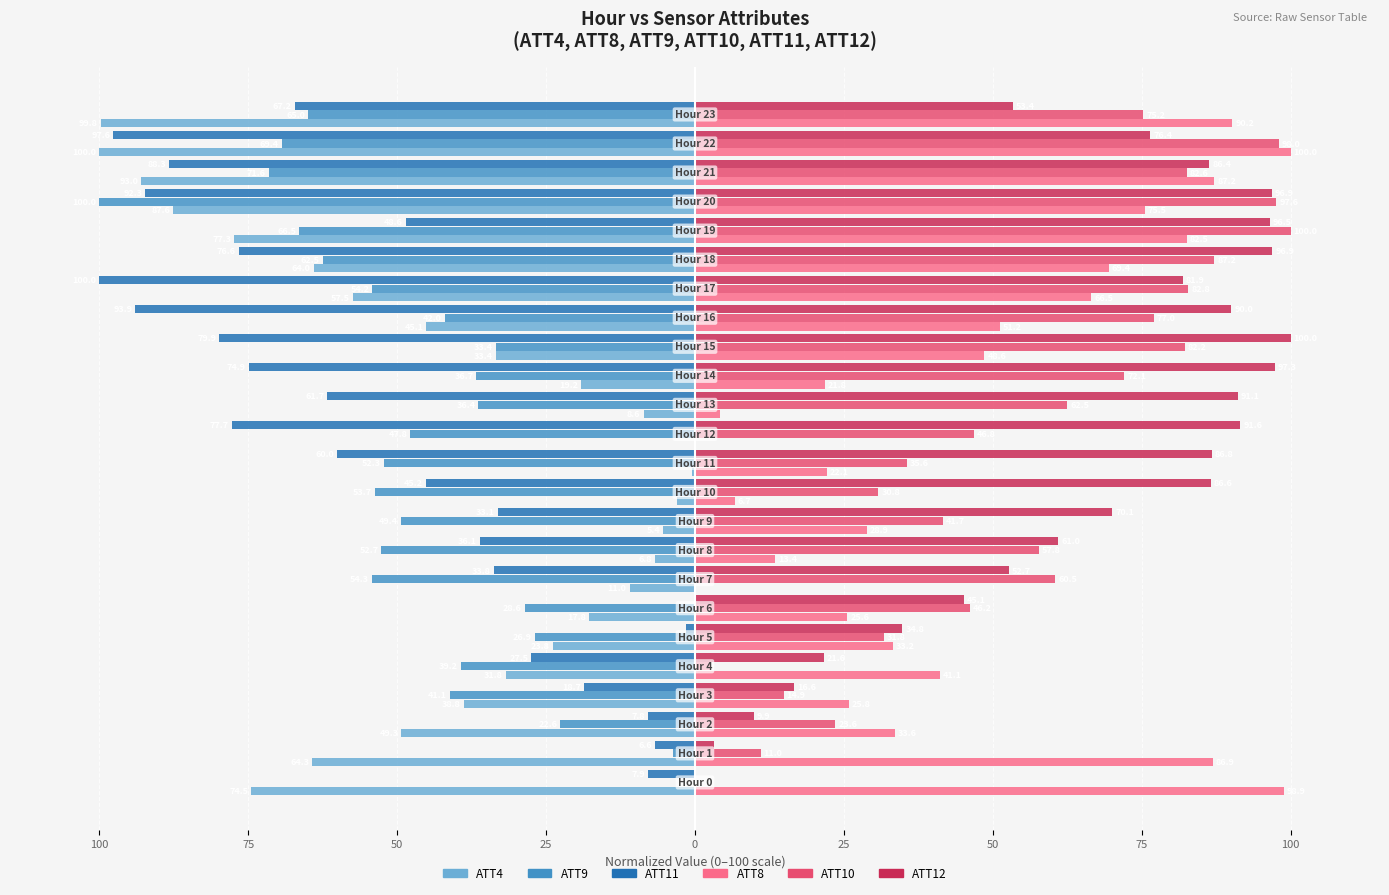

What are all the series names shown in the legend?

ATT4, ATT9, ATT11, ATT8, ATT10, ATT12